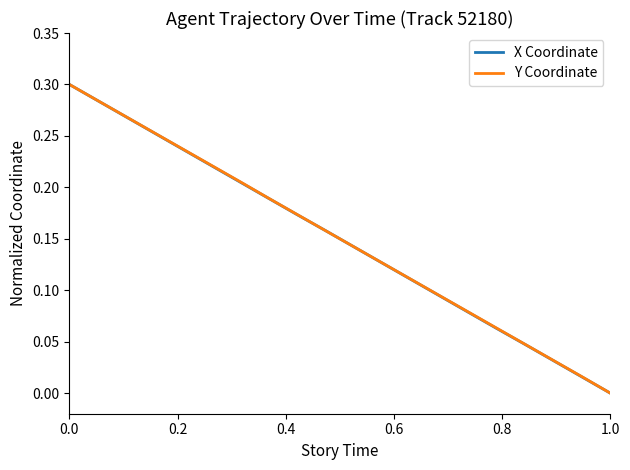

What are all the series names shown in the legend?

X Coordinate, Y Coordinate